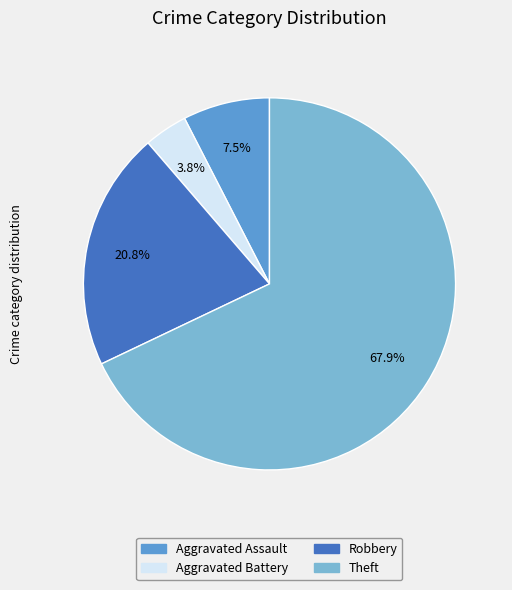

To the nearest percent, what is the average slice percentage?

25%